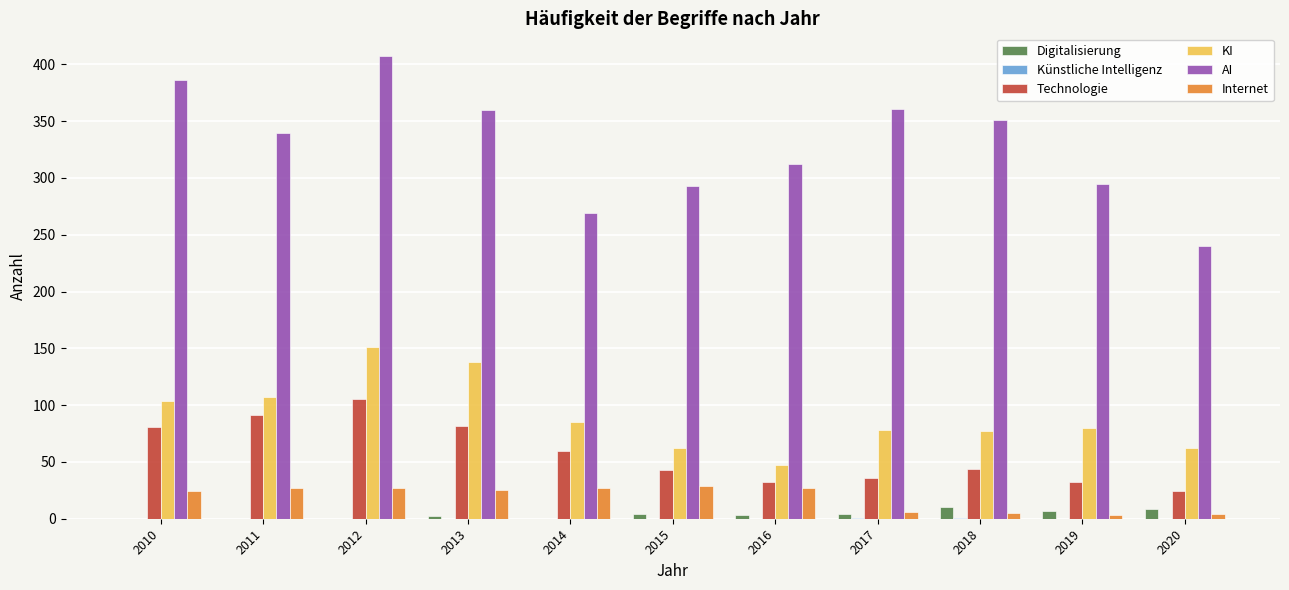

Is the value of Digitalisierung at 2012 greater than the value of Technologie at 2014?

No